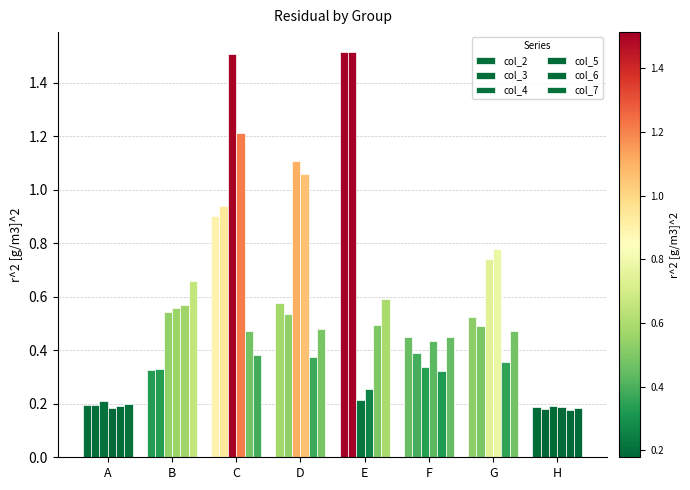

What is the value of the col_6 bar at the 2nd from the left?

0.6